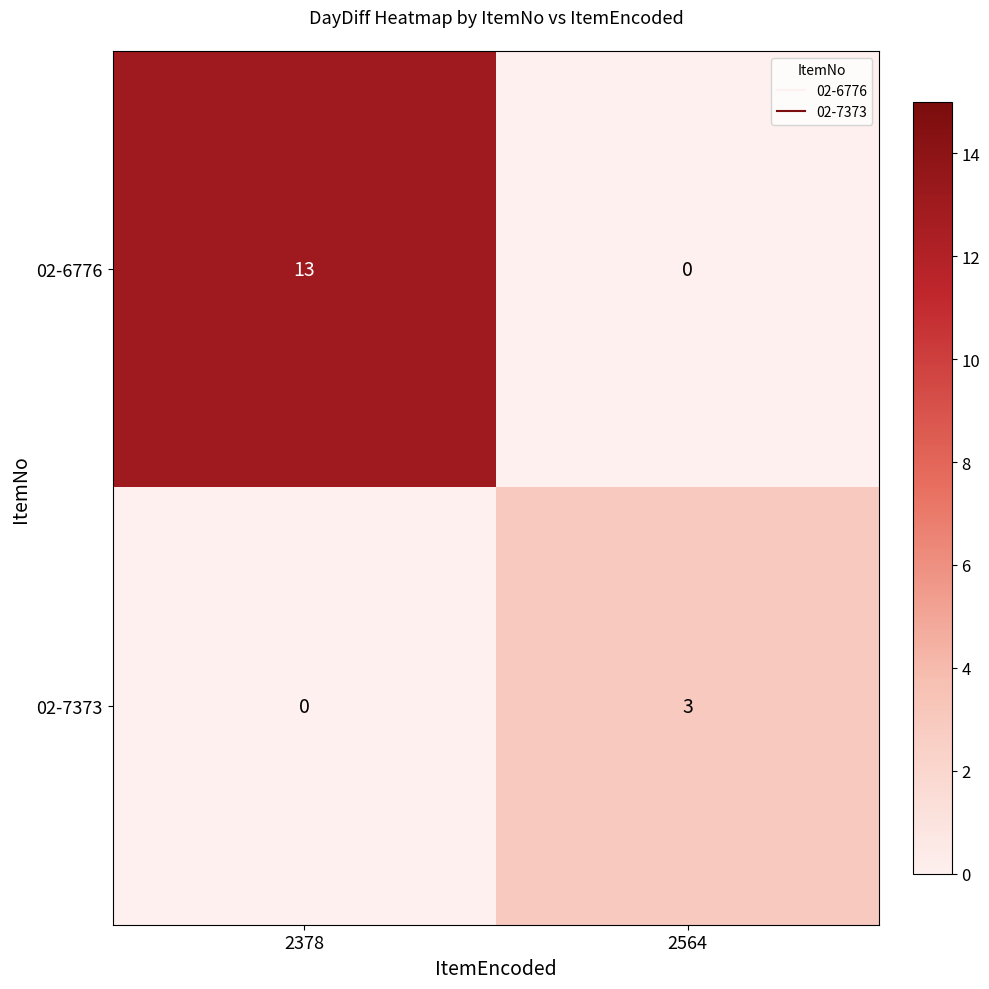

What is the greatest value displayed?

13